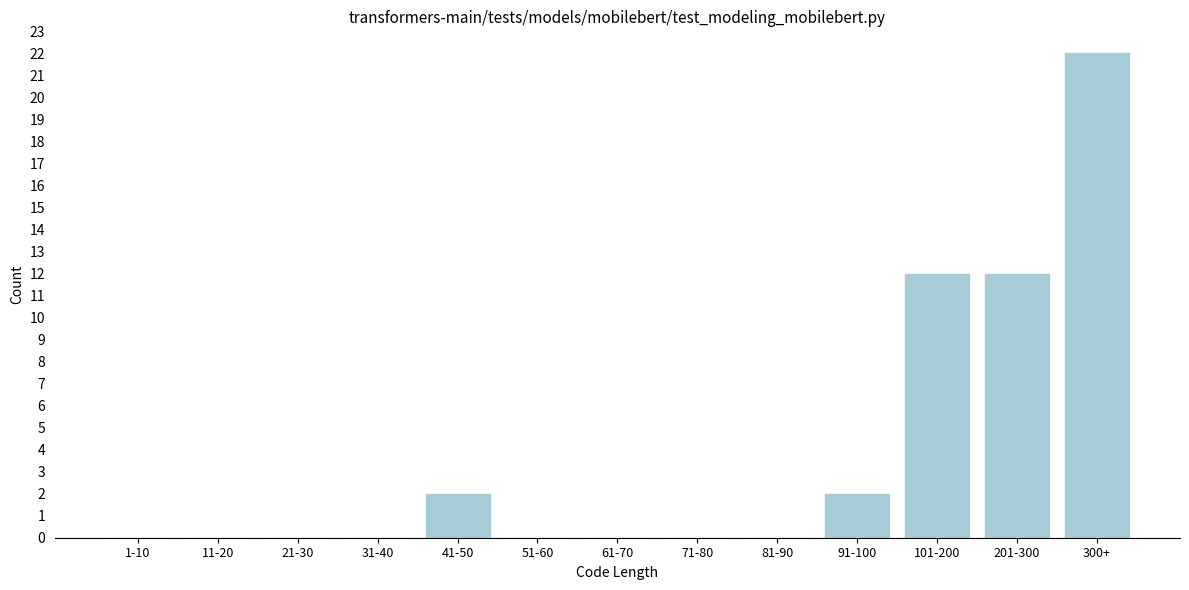

Reading left to right, list all the values displayed in this chart.

1-10=0	11-20=0	21-30=0	31-40=0	41-50=2	51-60=0	61-70=0	71-80=0	81-90=0	91-100=2	101-200=12	201-300=12	300+=22